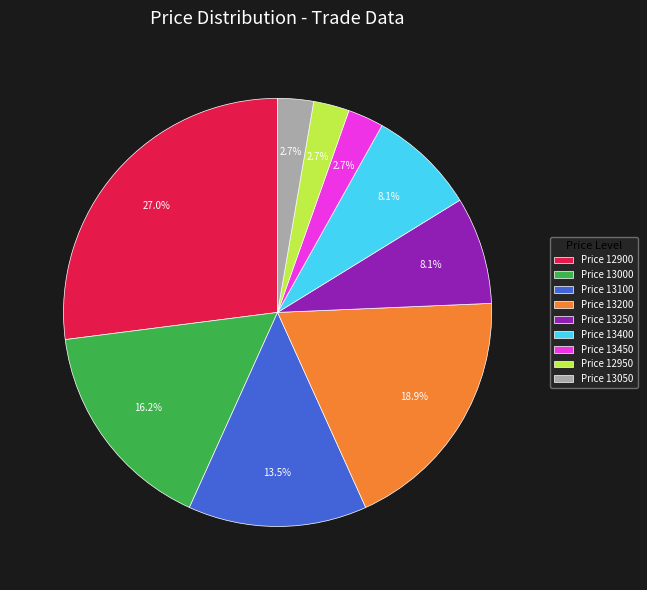

How many slices are in this pie chart?

9